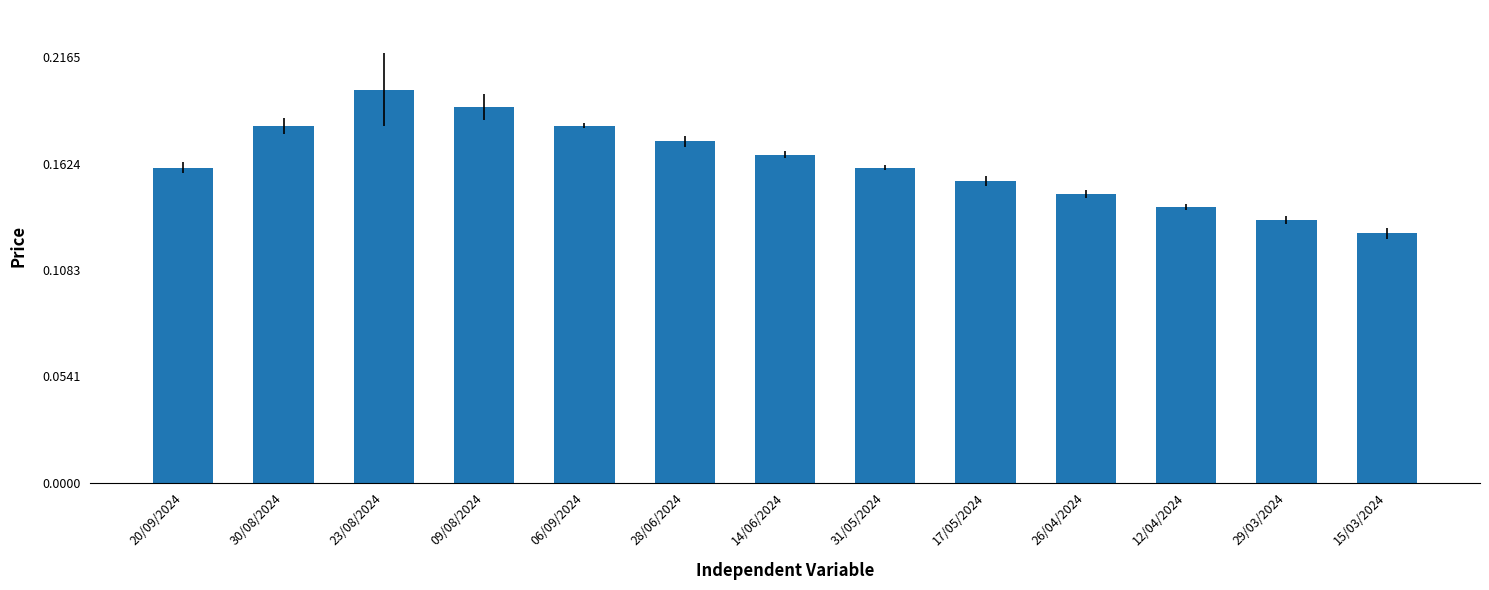

True or false: the data shows 0.2 at 06/09/2024.

True